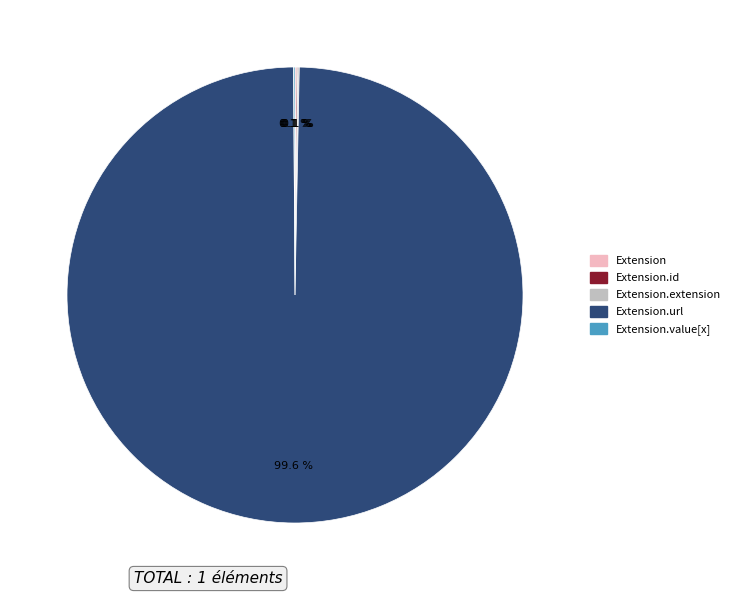

Is there a majority slice in this chart?

Yes